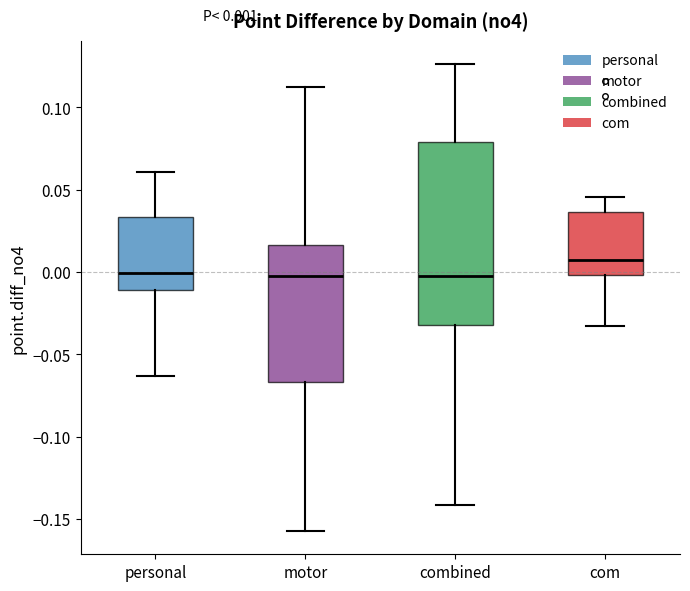

Which box is the tallest, from its lower edge to its upper edge?

combined